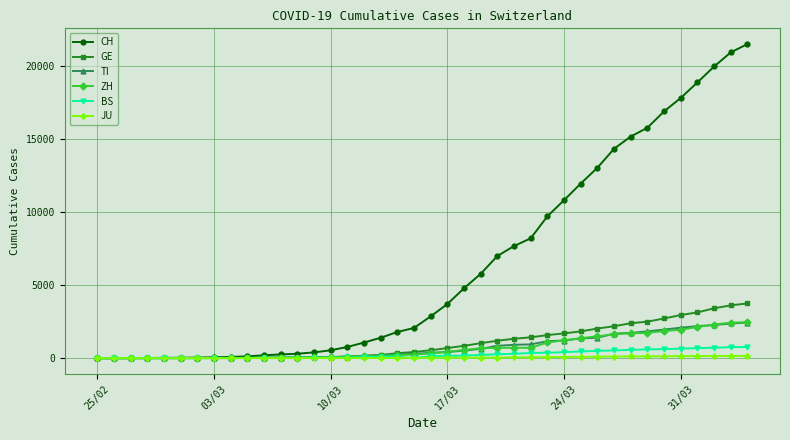

What is the difference between the second highest and second lowest values in the ZH series?

2433